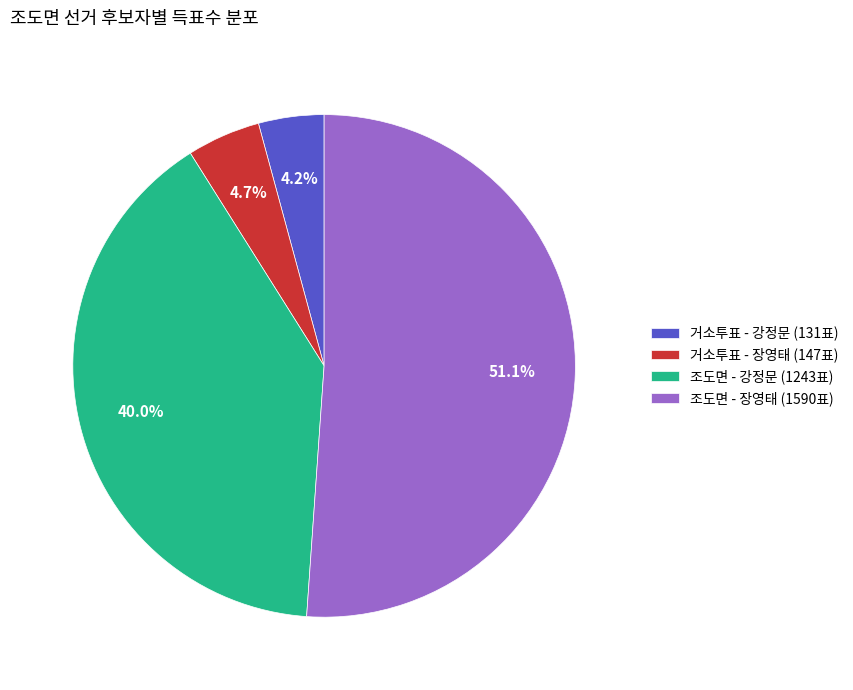

Combined, do 조도면 - 강정문 (1243표) and 거소투표 - 강정문 (131표) account for over 50%?

No